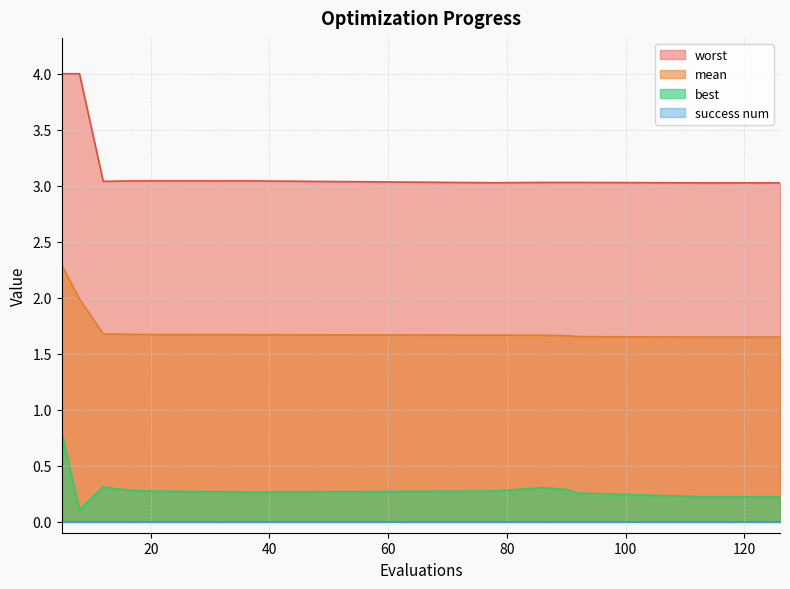

What is the minimum value for worst?

3.0